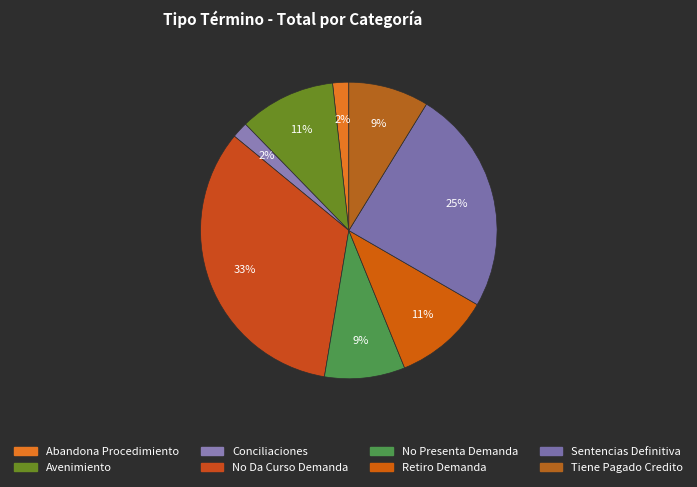

Rank the categories by value from lowest to highest.

Abandona Procedimiento, Conciliaciones, No Presenta Demanda, Tiene Pagado Credito, Avenimiento, Retiro Demanda, Sentencias Definitiva, No Da Curso Demanda